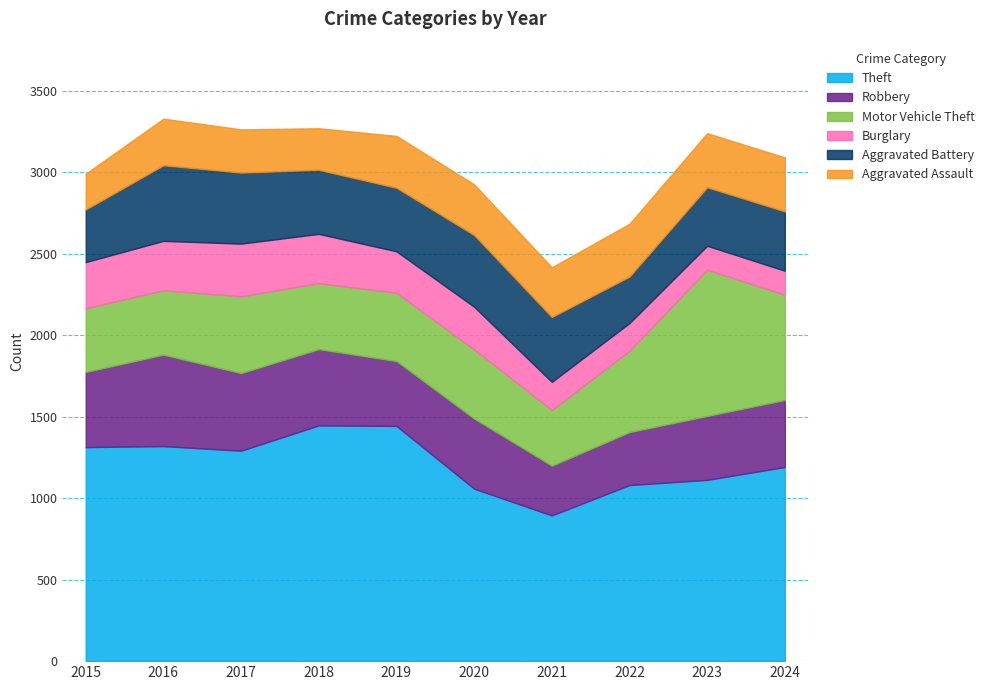

True or false: Burglary and Motor Vehicle Theft cross at least once.

False